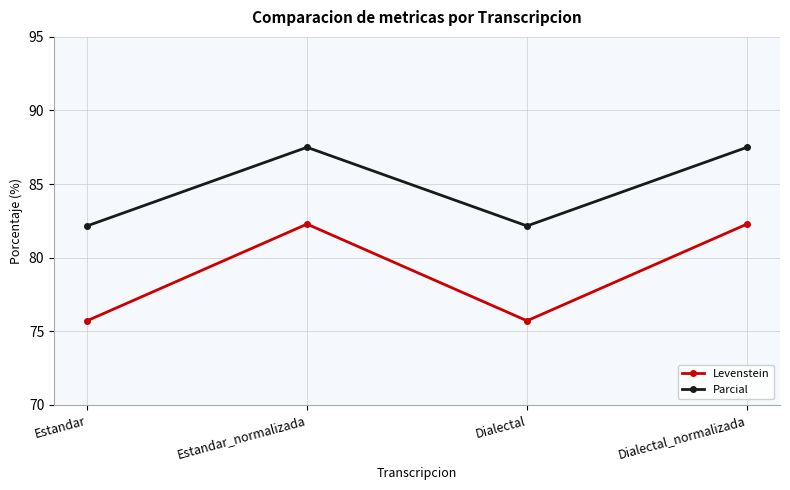

What is the sum of the Levenstein values at Estandar and Estandar_normalizada?

158.0